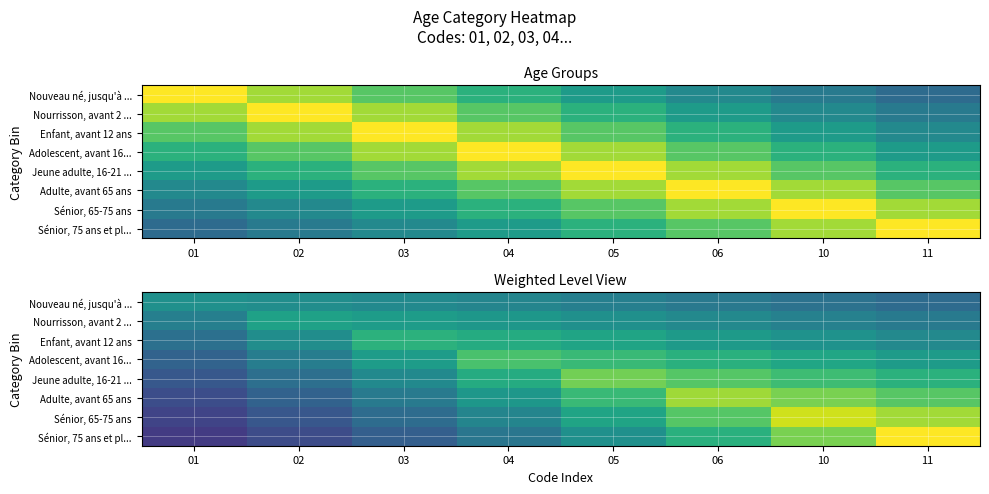

Rank the series at 03 from highest to lowest value.

Enfant, avant 12 ans, Nourrisson, avant 2 ..., Adolescent, avant 16..., Nouveau né, jusqu'à ..., Jeune adulte, 16-21 ..., Adulte, avant 65 ans, Sénior, 65-75 ans, Sénior, 75 ans et pl...